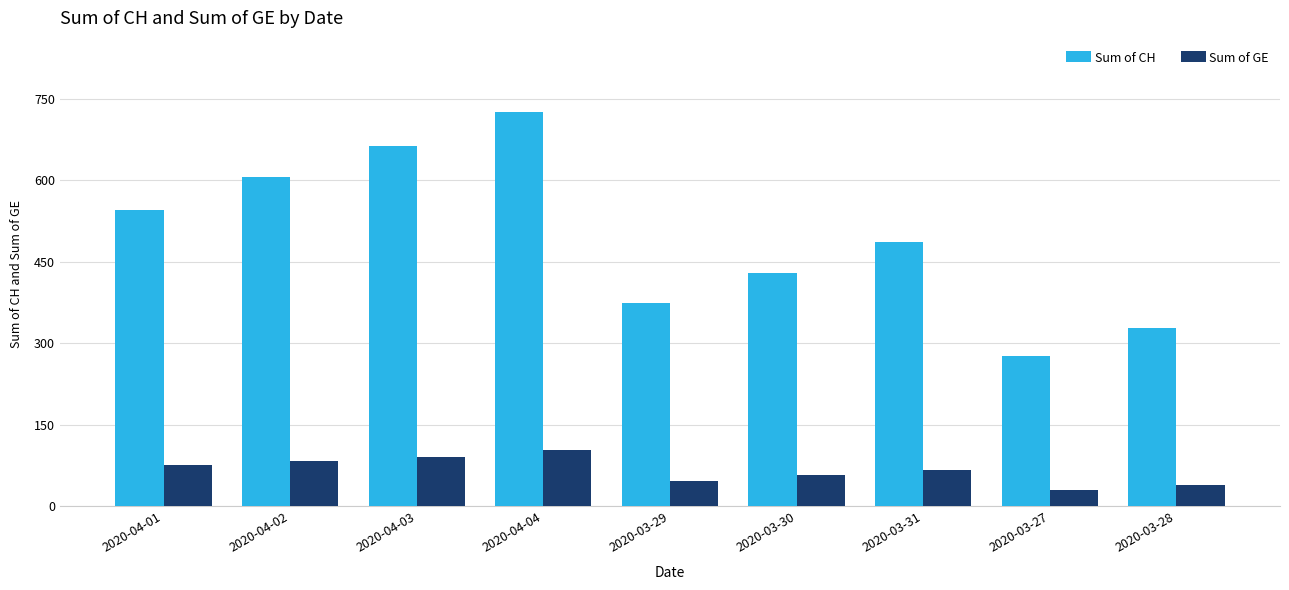

What are all the series names shown in the legend?

Sum of CH, Sum of GE